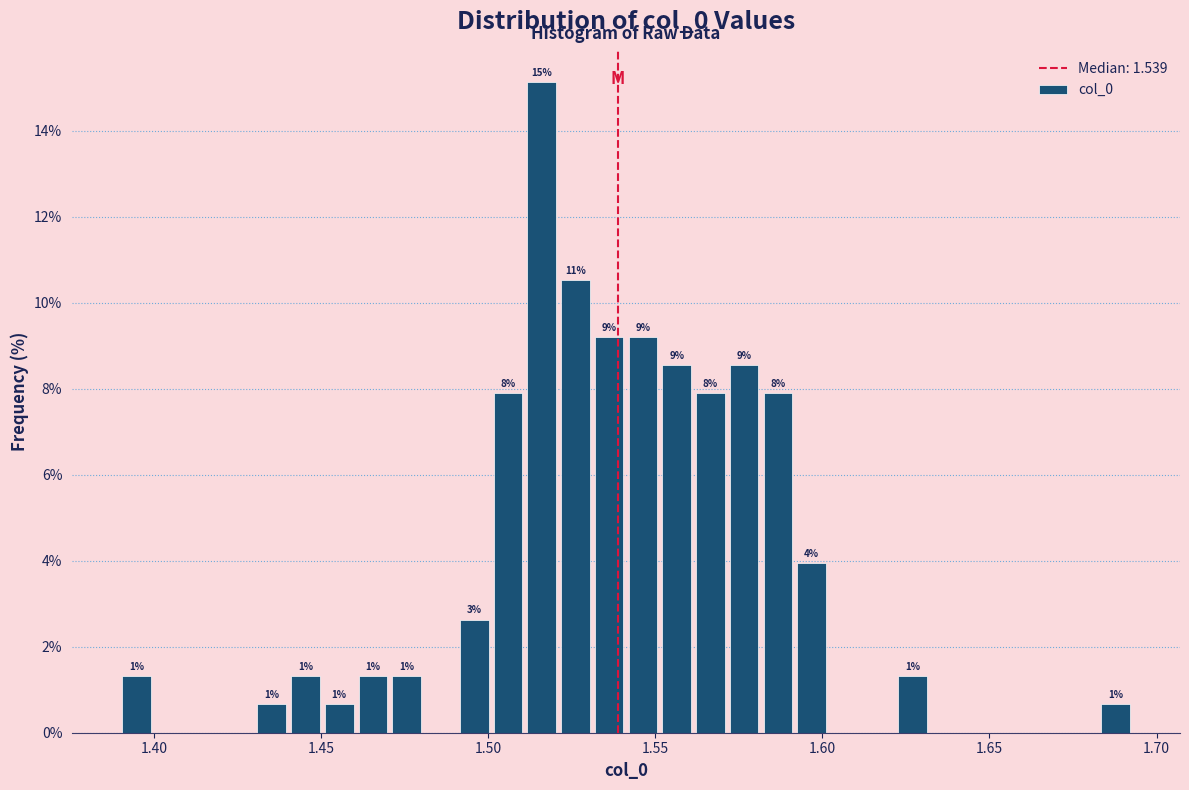

Around what value on the x-axis is the tallest bar? Give the approximate position of its centre, as read against the axis.

1.515